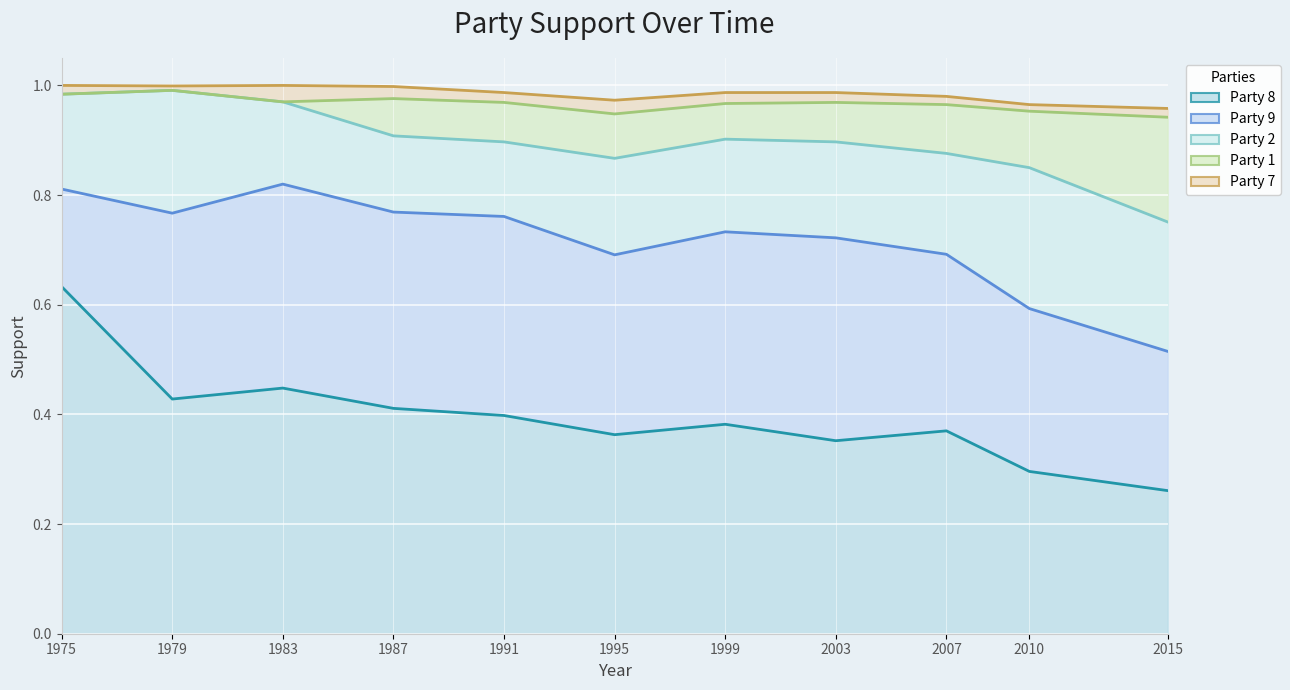

Where is the first local minimum for Party 8 line?

1979